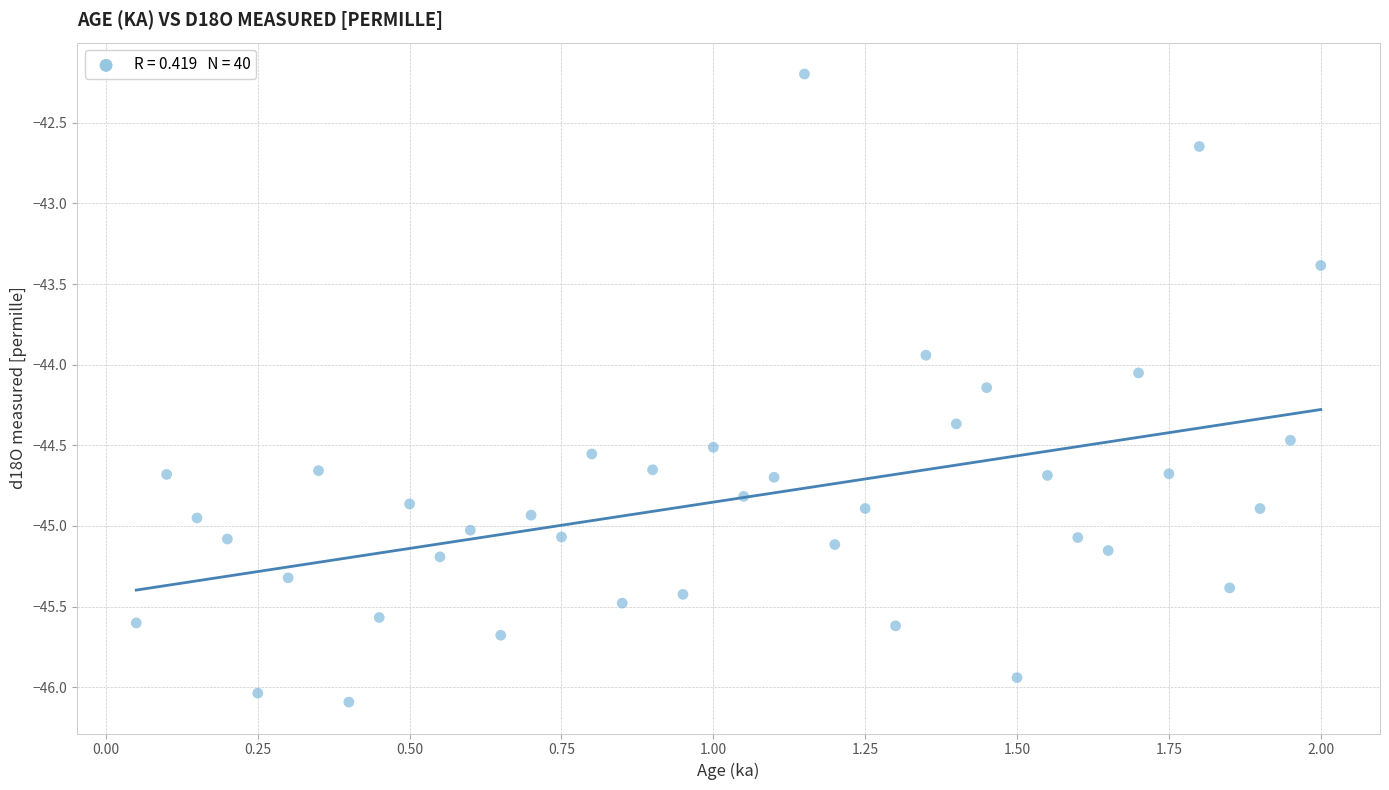

What is the range of Y values (max minus min)?

3.9